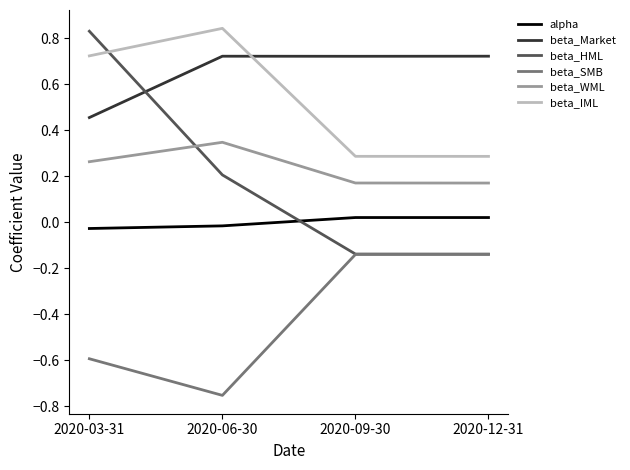

At 2020-06-30, list the series in order from smallest to largest.

beta_SMB, alpha, beta_HML, beta_WML, beta_Market, beta_IML